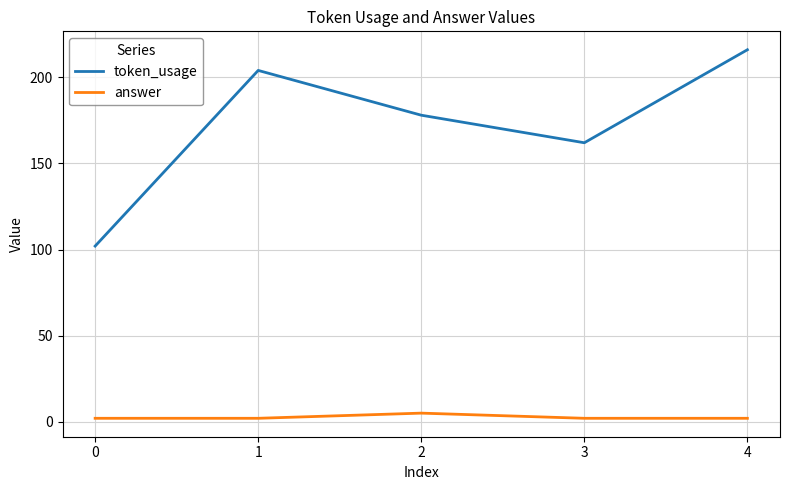

What are all the series names shown in the legend?

token_usage, answer